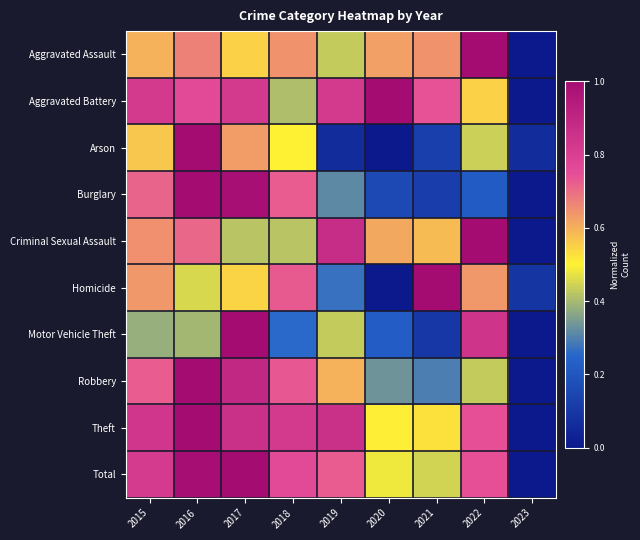

Reading right to left, extract all data points from this chart.

Aggravated Assault: 2023=0.0	2022=1.0	2021=0.6	2020=0.6	2019=0.4	2018=0.6	2017=0.6	2016=0.7	2015=0.6
Aggravated Battery: 2023=0.0	2022=0.6	2021=0.7	2020=1.0	2019=0.8	2018=0.4	2017=0.8	2016=0.8	2015=0.8
Arson: 2023=0.1	2022=0.4	2021=0.1	2020=0.0	2019=0.1	2018=0.5	2017=0.6	2016=1.0	2015=0.6
Burglary: 2023=0.0	2022=0.2	2021=0.1	2020=0.2	2019=0.3	2018=0.7	2017=1.0	2016=1.0	2015=0.7
Criminal Sexual Assault: 2023=0.0	2022=1.0	2021=0.6	2020=0.6	2019=0.9	2018=0.4	2017=0.4	2016=0.7	2015=0.6
Homicide: 2023=0.1	2022=0.6	2021=1.0	2020=0.0	2019=0.3	2018=0.7	2017=0.5	2016=0.5	2015=0.6
Motor Vehicle Theft: 2023=0.0	2022=0.8	2021=0.1	2020=0.2	2019=0.4	2018=0.3	2017=1.0	2016=0.4	2015=0.4
Robbery: 2023=0.0	2022=0.4	2021=0.3	2020=0.3	2019=0.6	2018=0.7	2017=0.9	2016=1.0	2015=0.7
Theft: 2023=0.0	2022=0.7	2021=0.5	2020=0.5	2019=0.9	2018=0.8	2017=0.9	2016=1.0	2015=0.8
Total: 2023=0.0	2022=0.7	2021=0.4	2020=0.5	2019=0.7	2018=0.8	2017=1.0	2016=1.0	2015=0.8